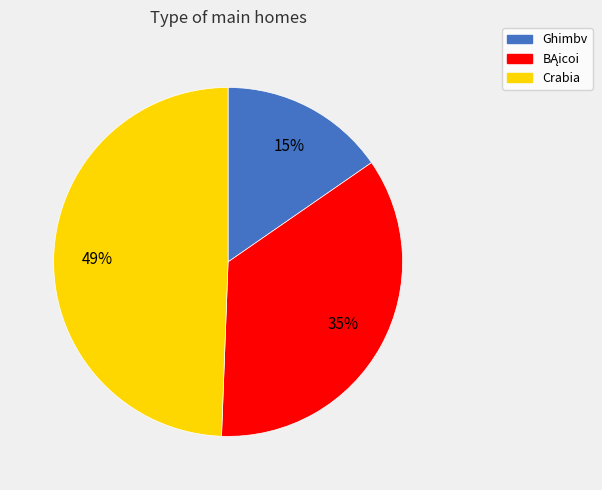

Which slice is the smallest?

Ghimbv